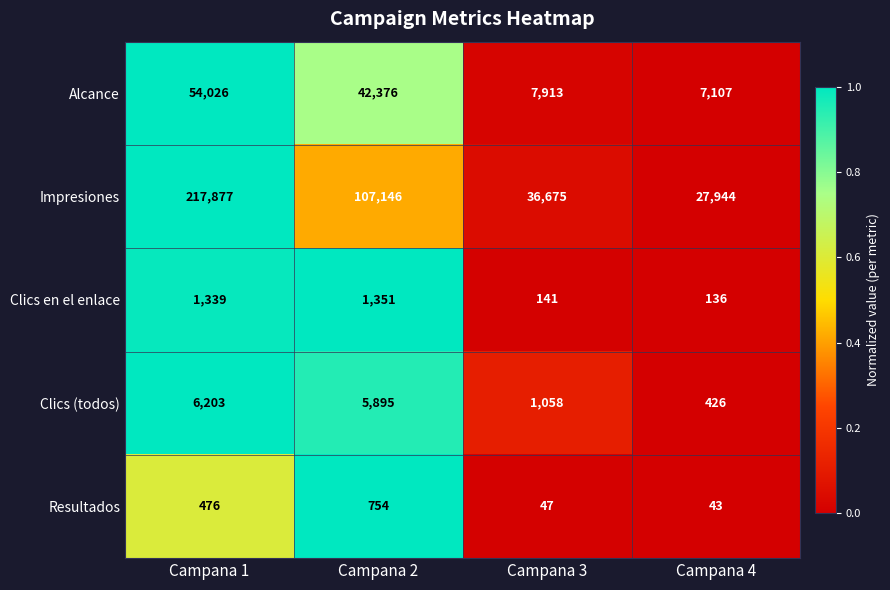

Which label corresponds to the smallest value in the chart?

Campana 4